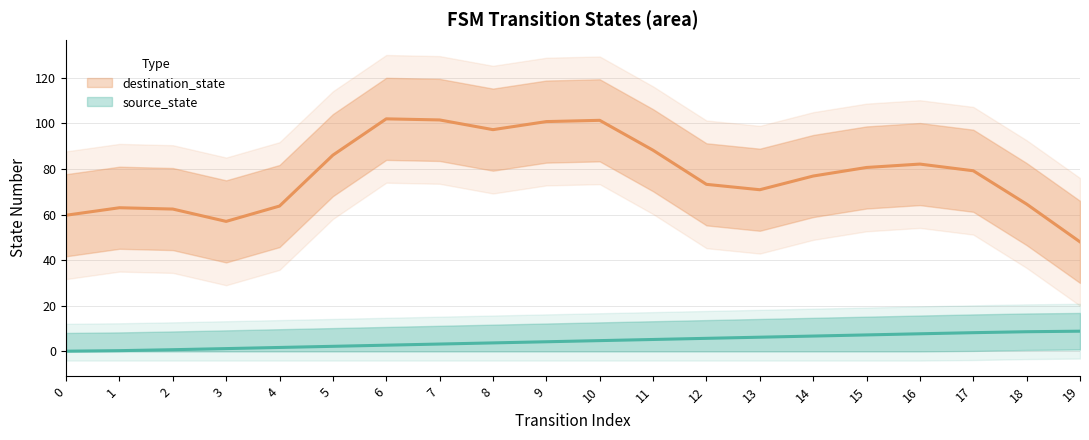

What is the difference between the maximum and minimum values?

8.8